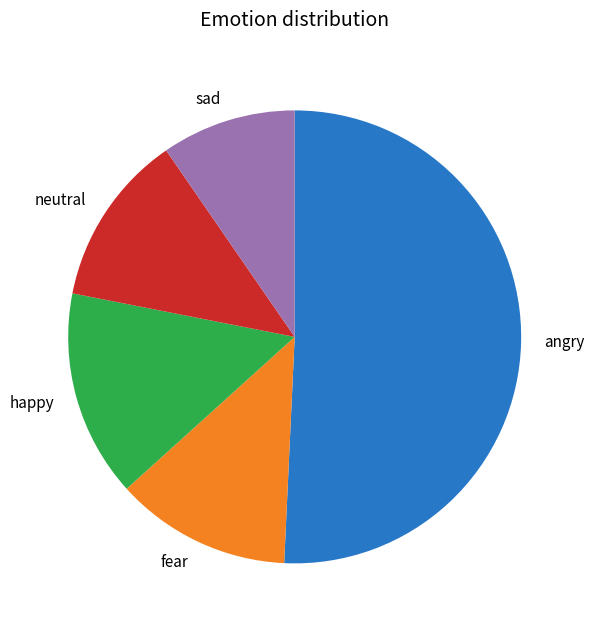

Approximately how many times larger is the value at happy compared to sad?

1.5